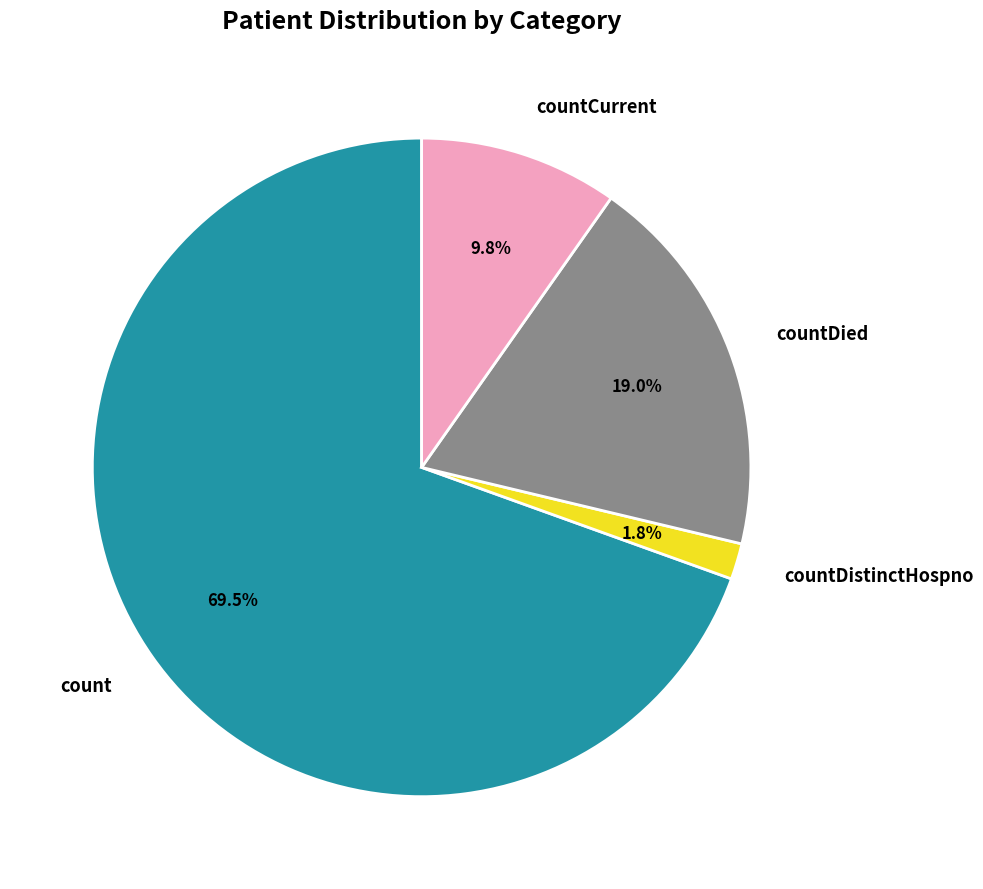

Between countDistinctHospno and count, which is larger?

count